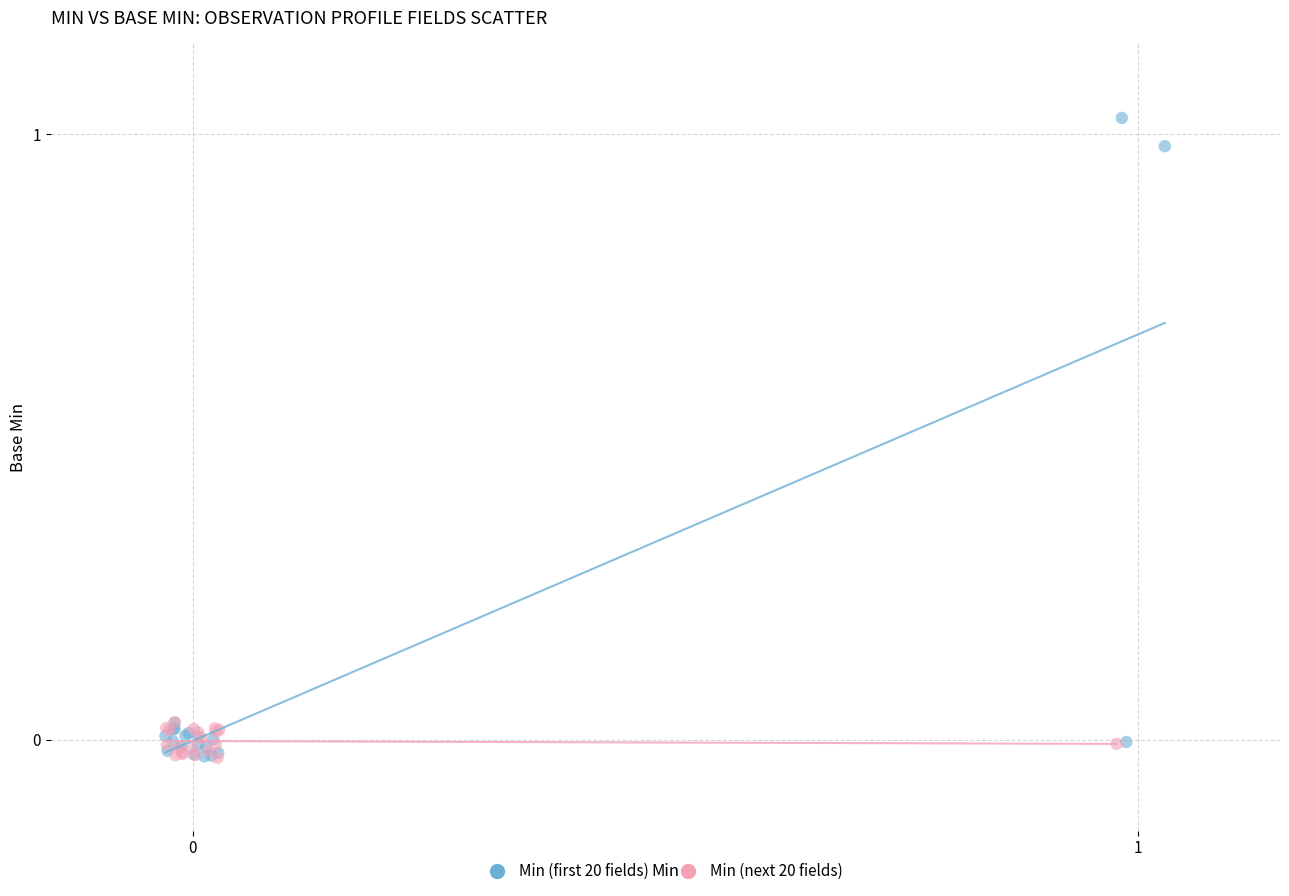

Which series has the largest Y range (max minus min)?

Min (first 20 fields)